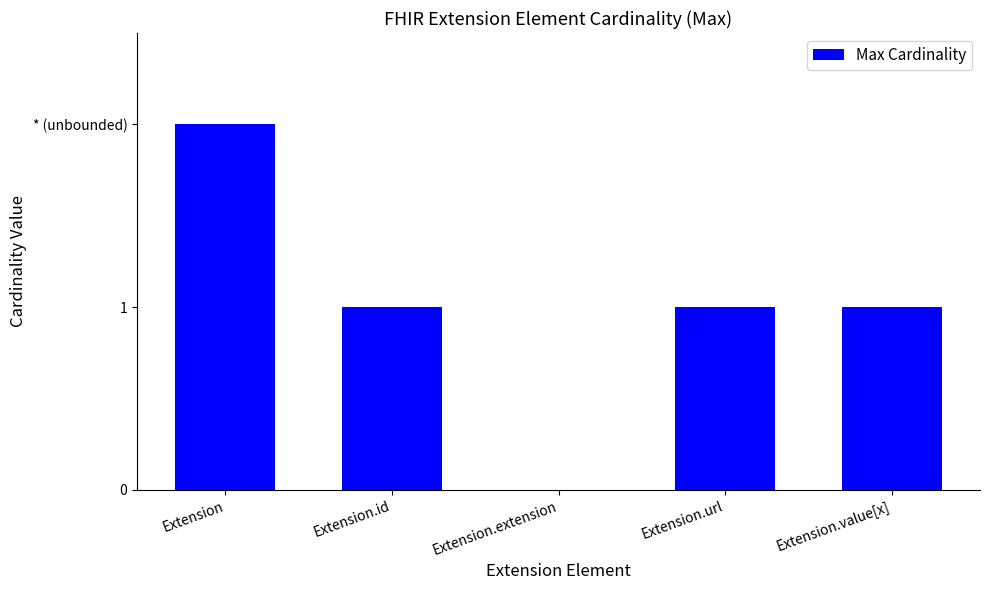

Reading left to right, what are all the values shown in this chart?

Extension=2	Extension.id=1	Extension.extension=0	Extension.url=1	Extension.value[x]=1